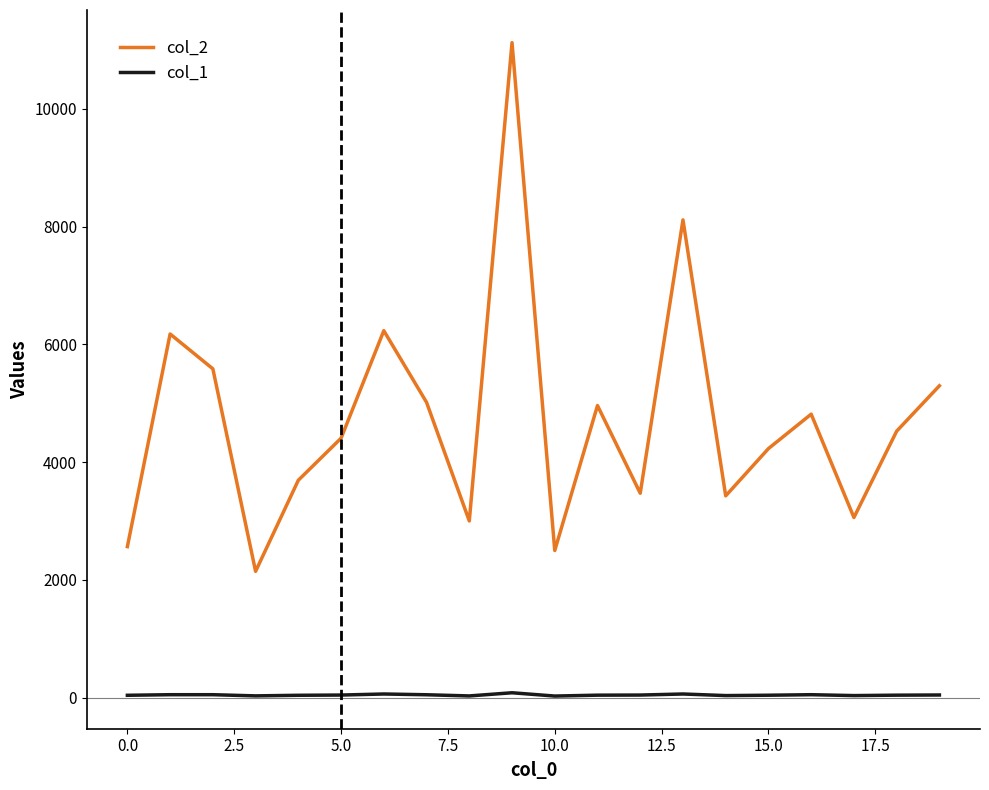

What is the sum of all col_1 values?

860